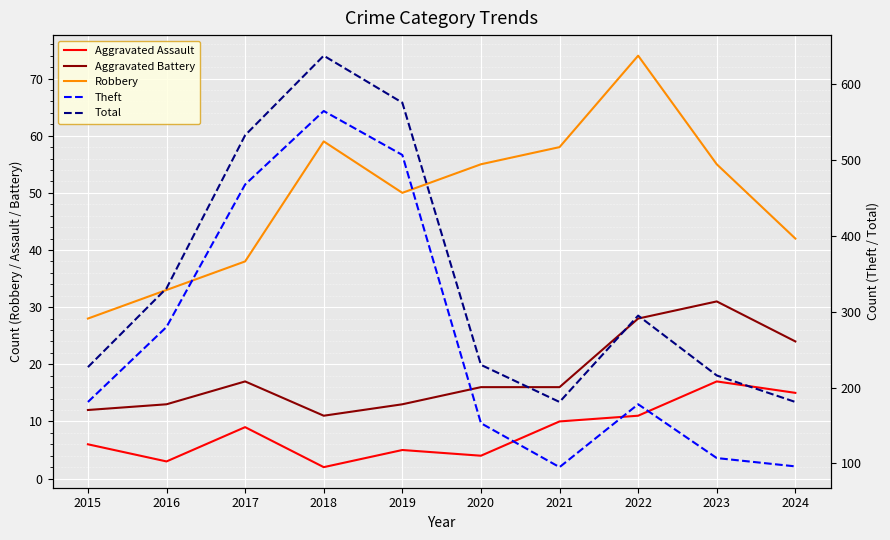

Between 2021 and 2022, which is larger?

2022